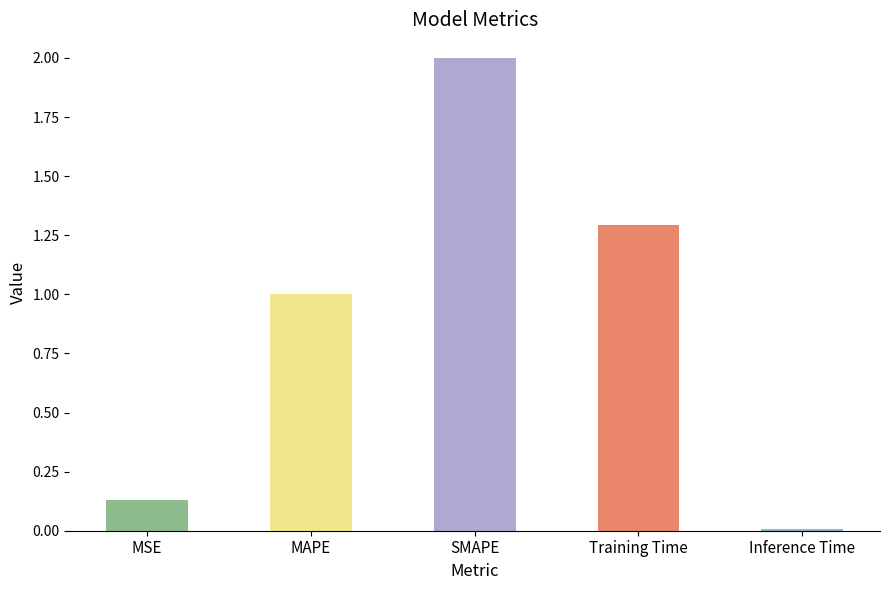

The chart shows a value of 0.4 at Training Time. True or false?

False